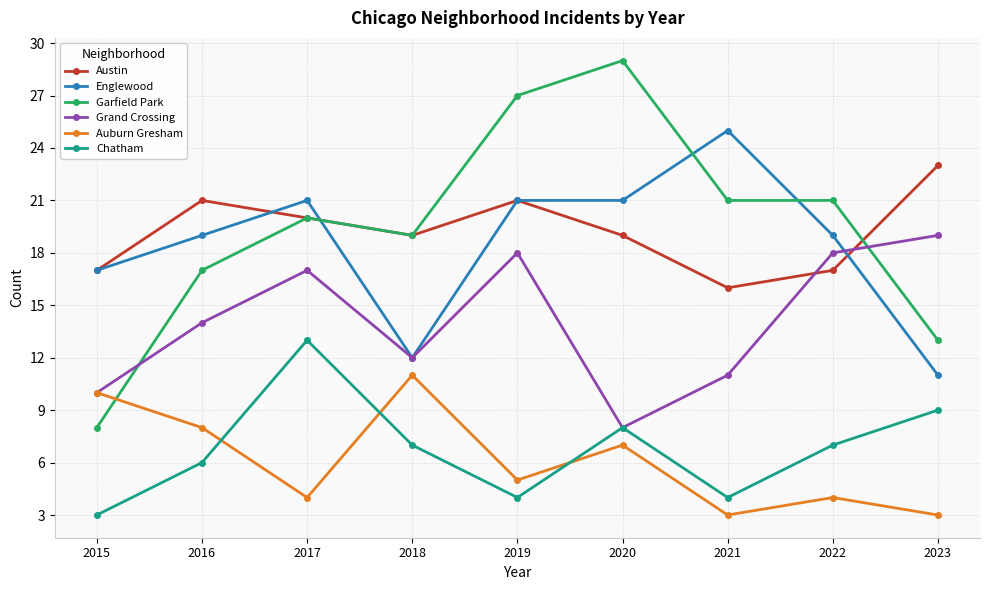

How many lines are shown in the chart?

6